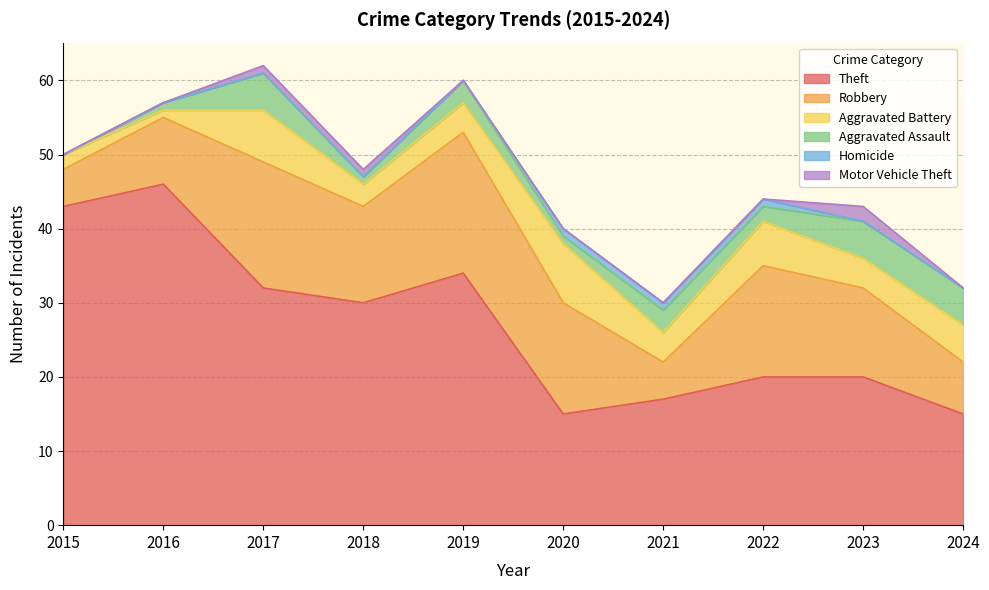

What are all the series names shown in the legend?

Theft, Robbery, Aggravated Battery, Aggravated Assault, Homicide, Motor Vehicle Theft